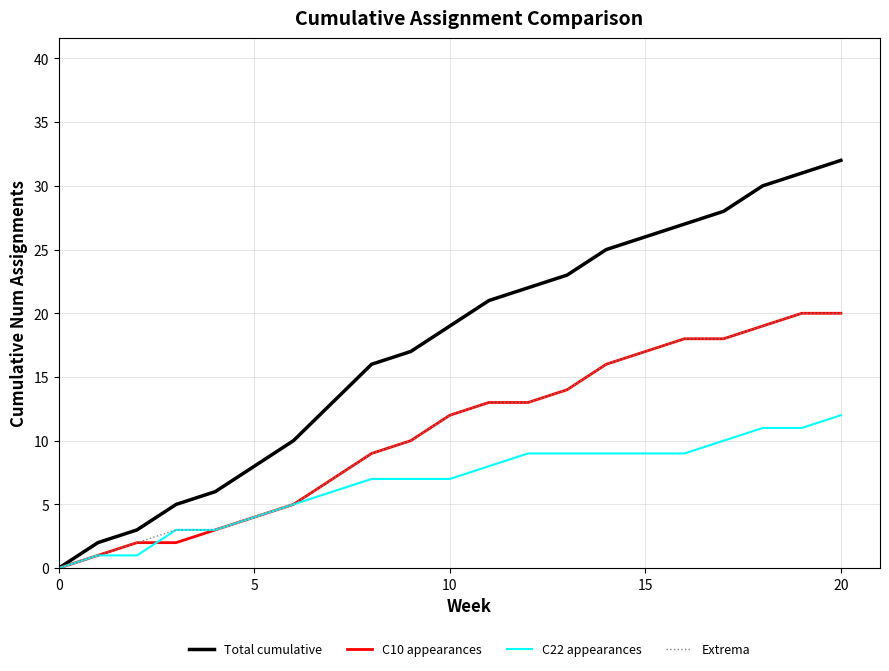

Which series has the largest total across all categories?

Total cumulative